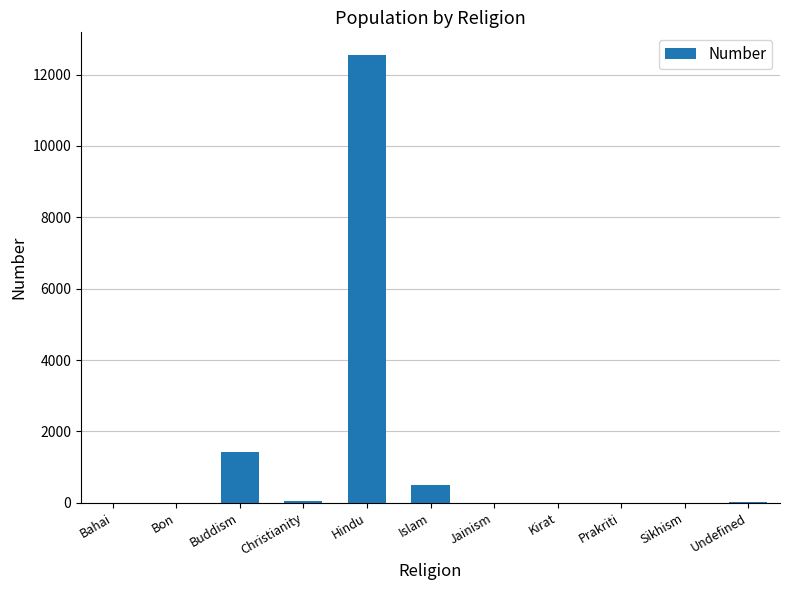

What is the change in value from Hindu to Sikhism?

-12557